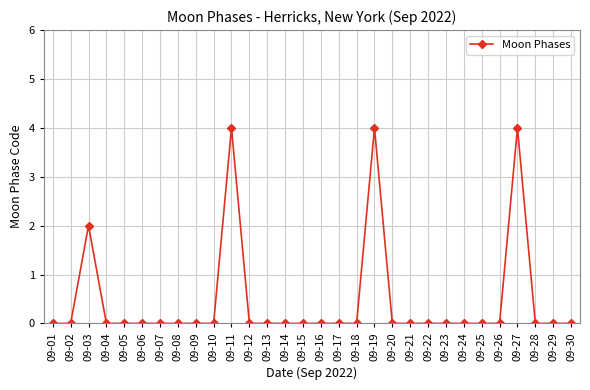

What is the difference between the maximum and minimum values?

4